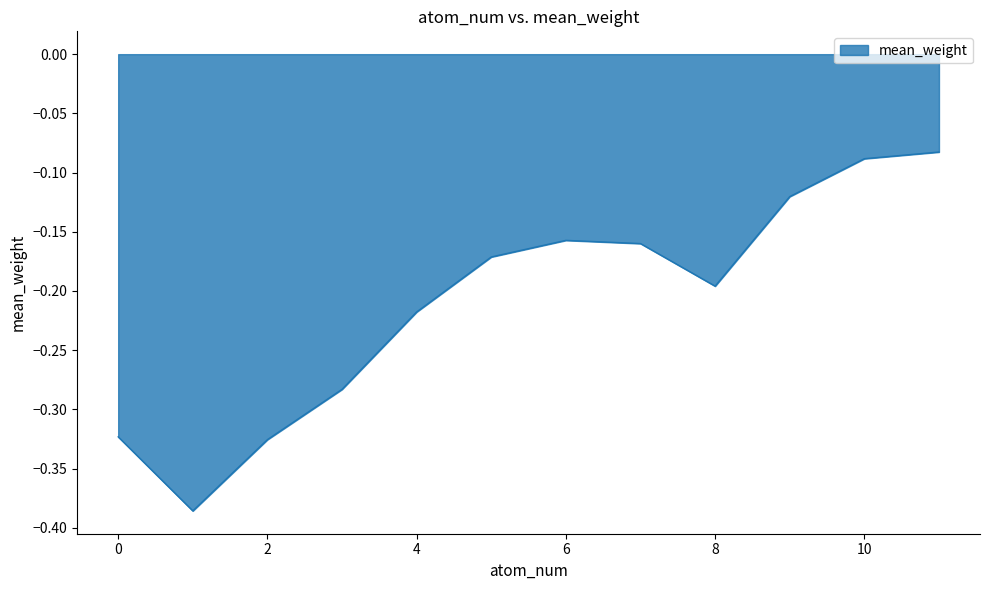

What is the sum of all values?

-2.5